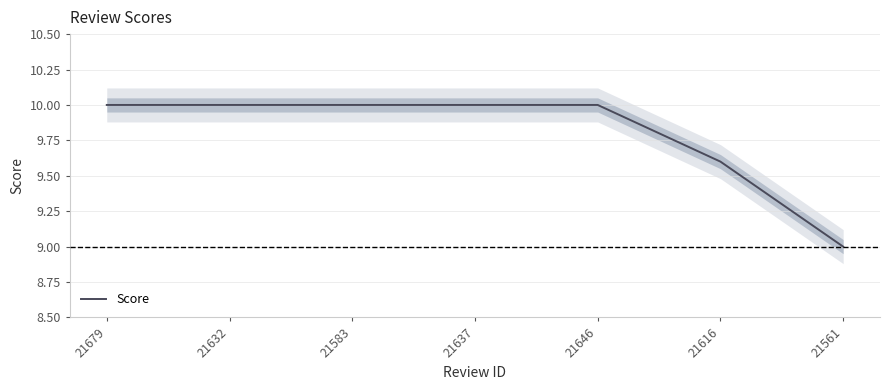

What is the label of the 1st point from the left?

21679